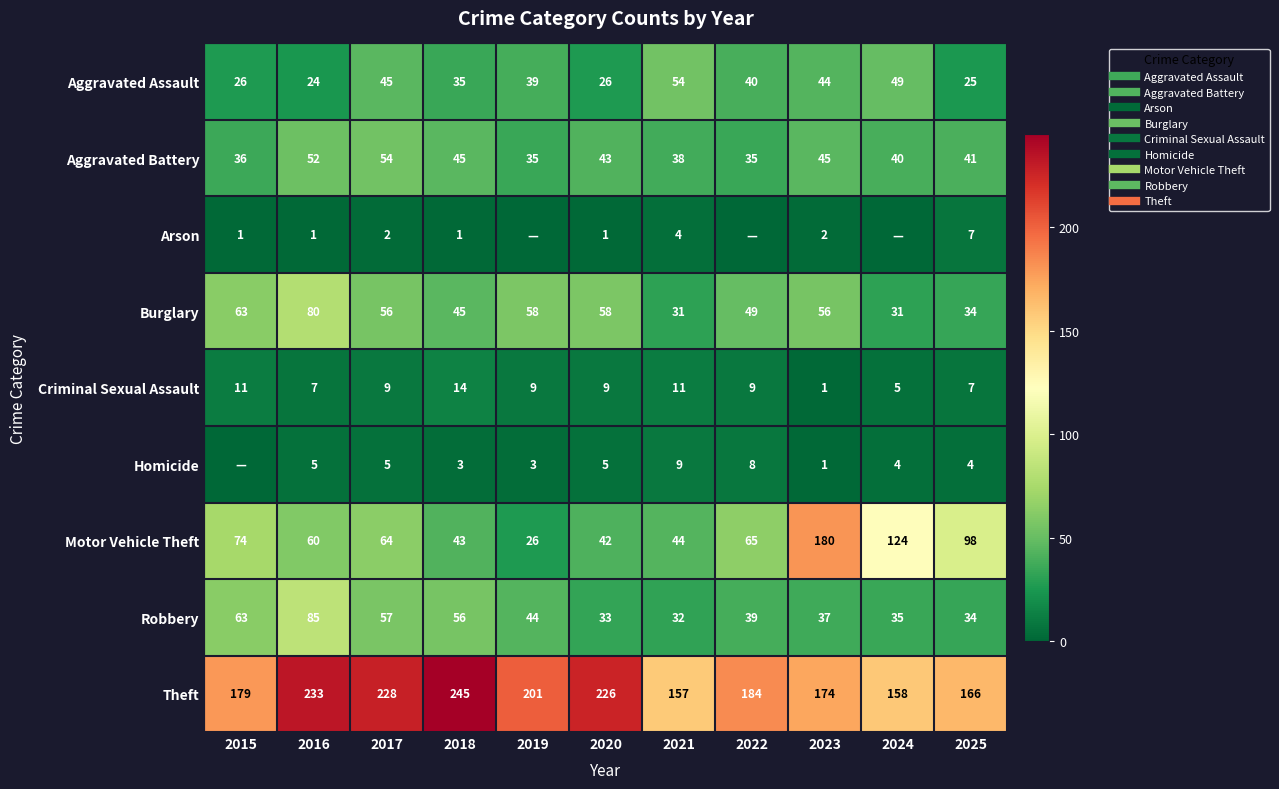

What is the greatest value displayed?

245